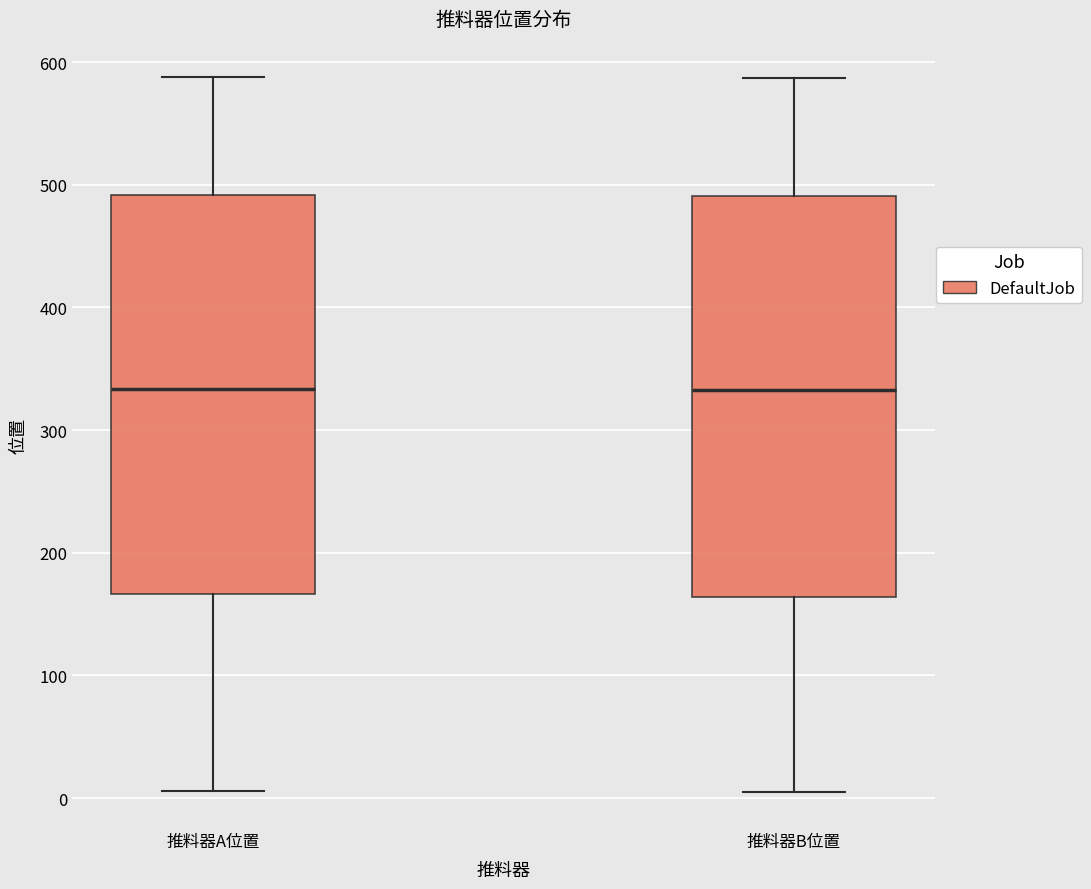

Reading left to right, transcribe this box plot: for each box, give where its median line is, the range the box spans, and where its two whiskers end, as read against the y-axis. The values are not printed on the chart, so give them approximately, as read against the axis.

推料器A位置: median 330, box 170 to 490, whiskers 10 to 590
推料器B位置: median 330, box 160 to 490, whiskers 0 to 590